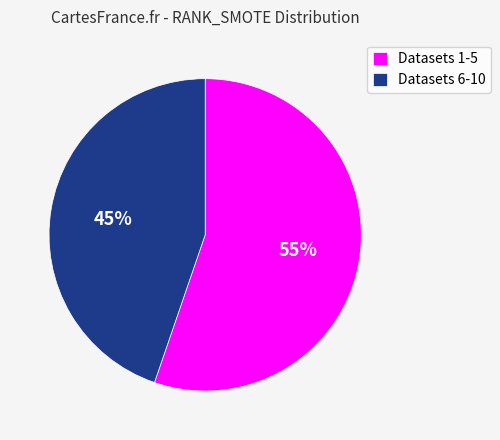

Which slice represents more than half of the pie?

Datasets 1-5